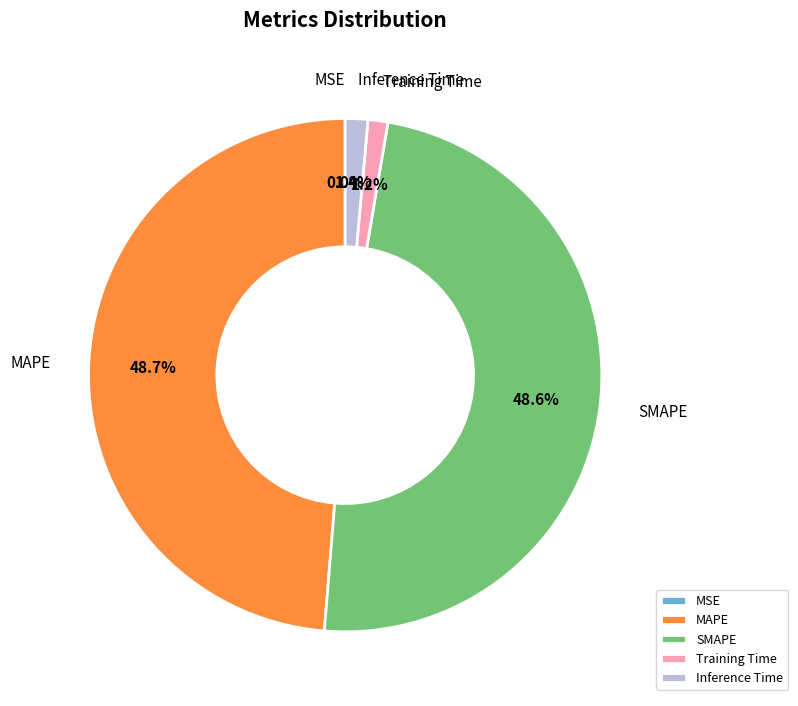

What portion of the pie excludes SMAPE?

51.4%